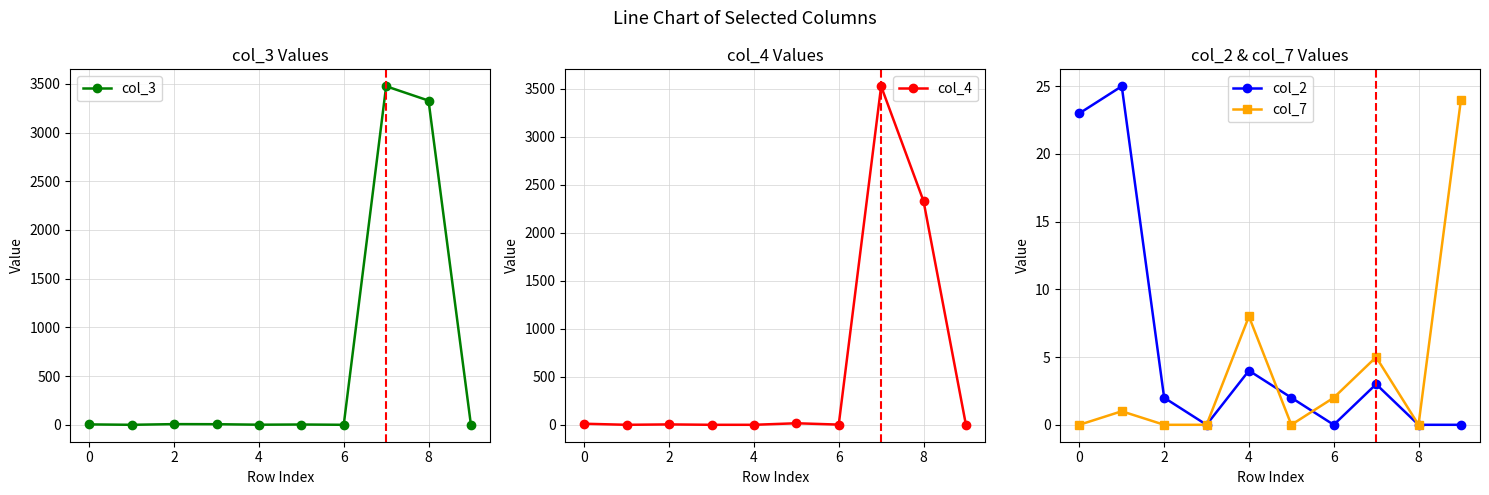

In col_7, how many points are lower than both neighbors (excluding endpoints)?

2